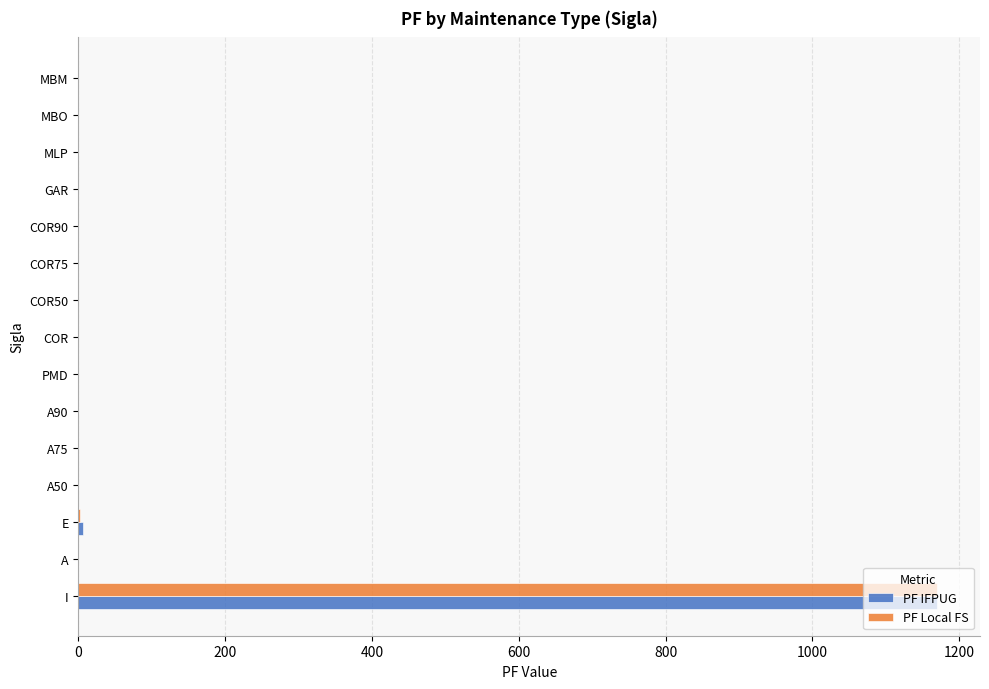

At which category is the sum across all series the highest?

I